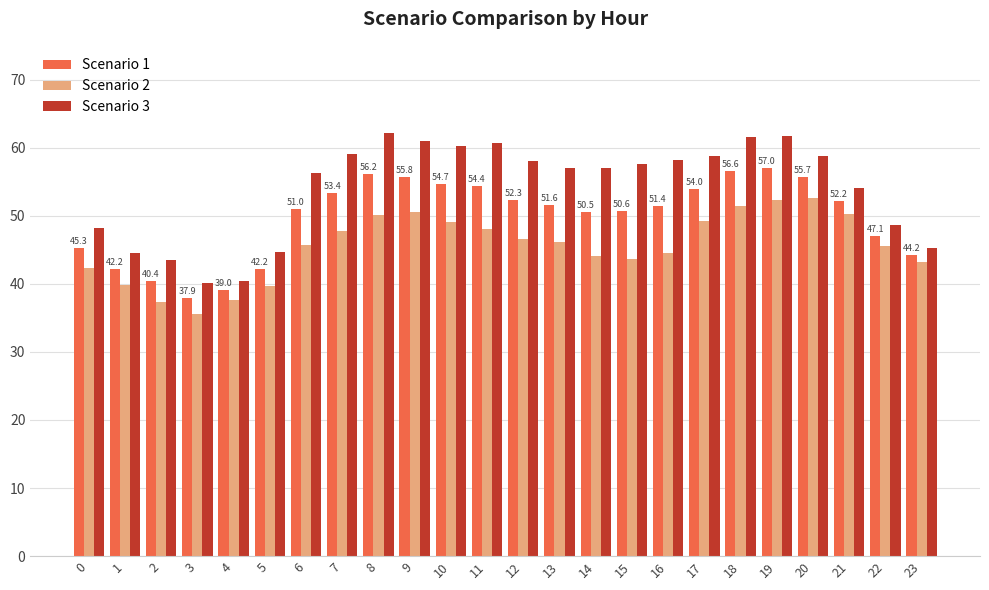

What is the difference between the highest and lowest values at 11?

12.7